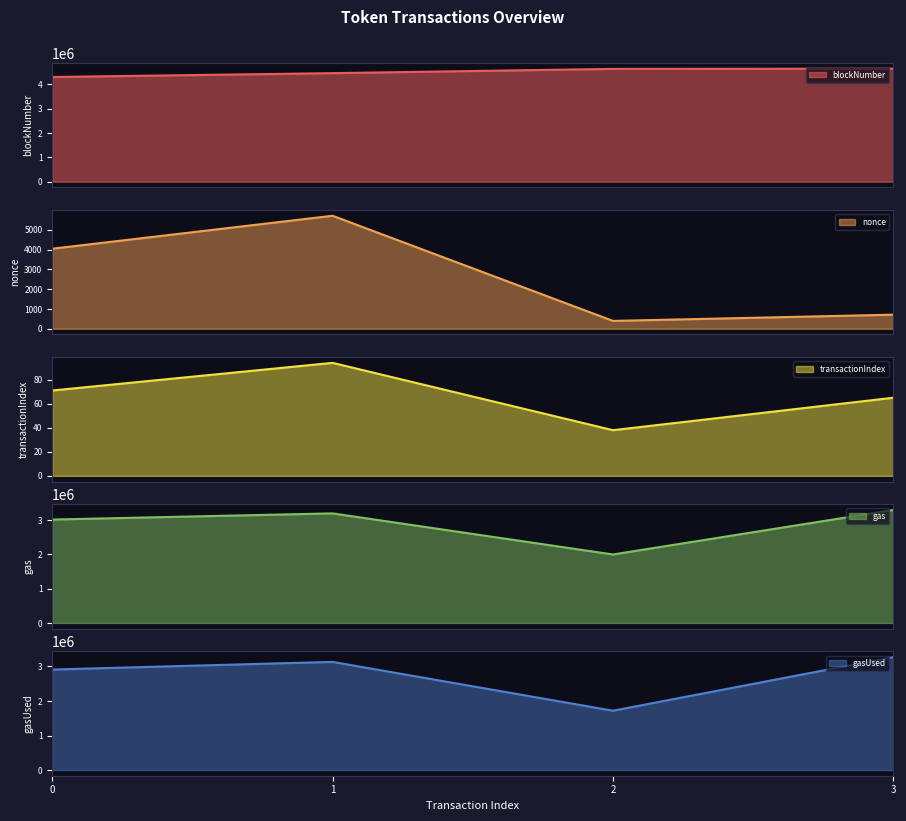

Which series has the widest spread of values?

gasUsed